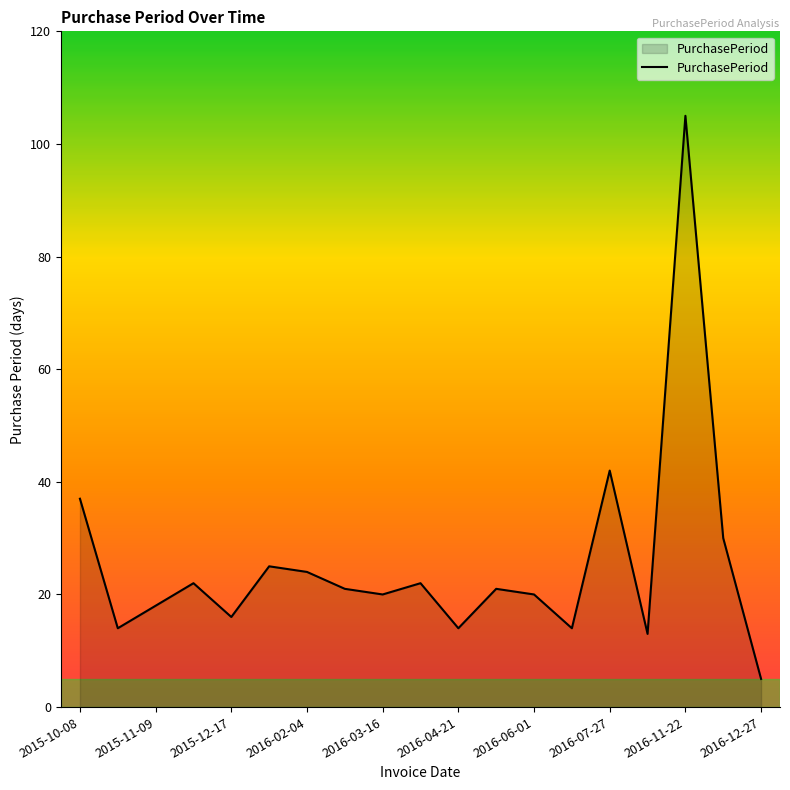

What is the maximum value shown in the chart?

105